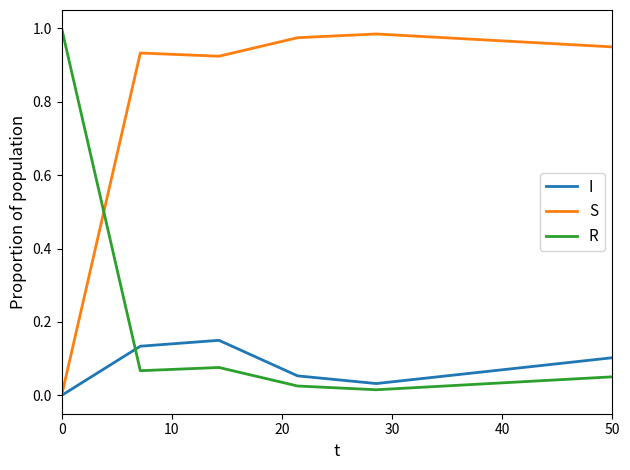

Is this an area chart (filled region under the line)?

No